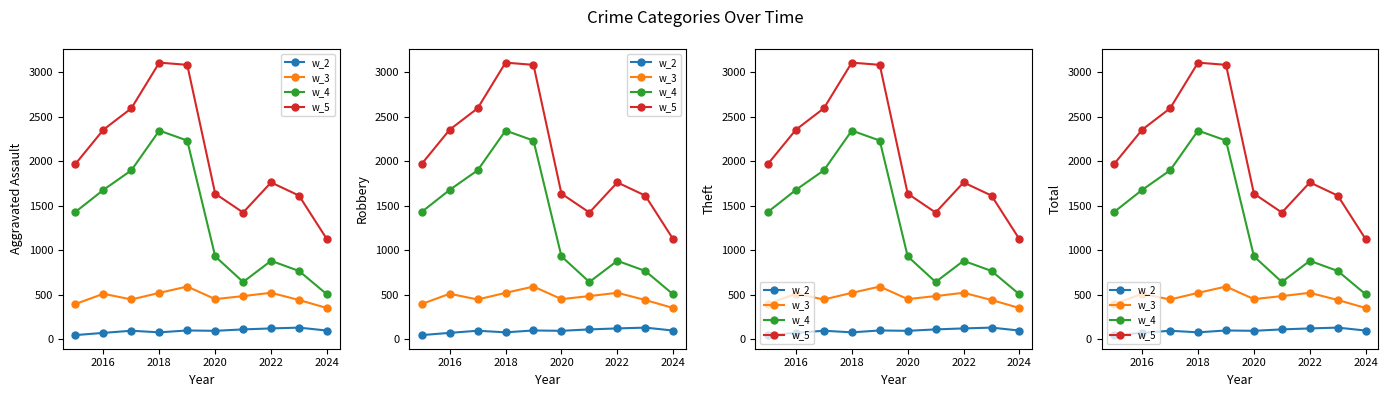

How many values in the w_4 series exceed 1429?

4